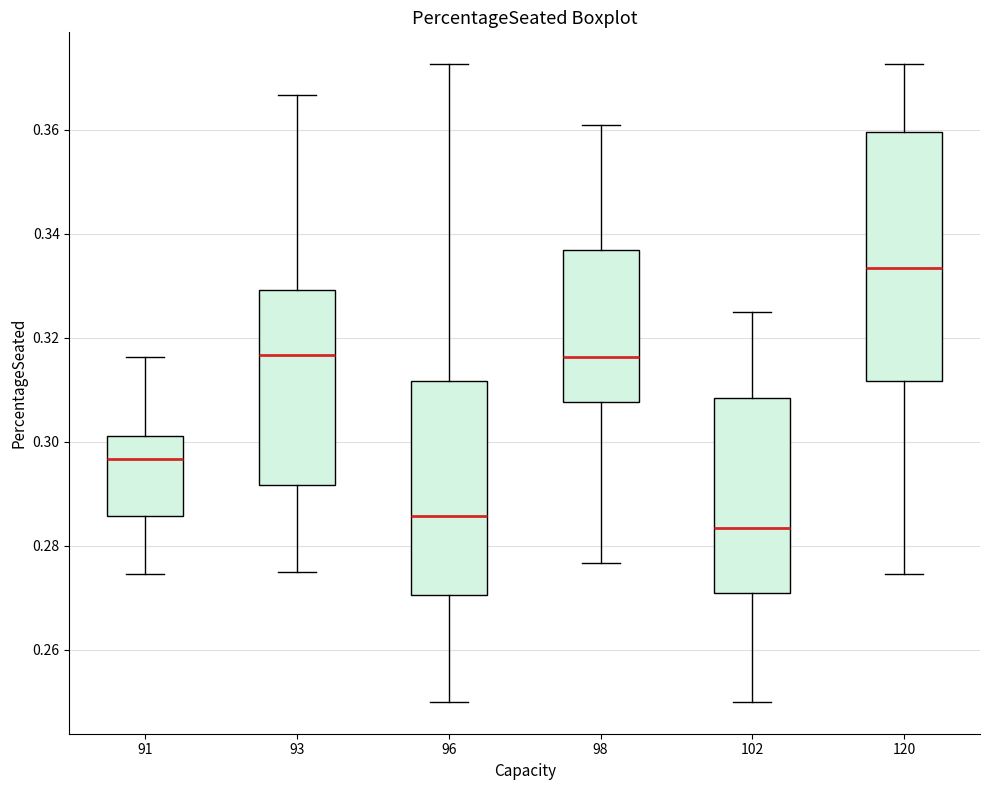

Reading left to right, transcribe this box plot: for each box, give where its median line is, the range the box spans, and where its two whiskers end, as read against the y-axis. The values are not printed on the chart, so give them approximately, as read against the axis.

91: median 0.296, box 0.286 to 0.302, whiskers 0.274 to 0.316
93: median 0.316, box 0.292 to 0.330, whiskers 0.276 to 0.366
96: median 0.286, box 0.270 to 0.312, whiskers 0.250 to 0.372
98: median 0.316, box 0.308 to 0.336, whiskers 0.276 to 0.360
102: median 0.284, box 0.270 to 0.308, whiskers 0.250 to 0.326
120: median 0.334, box 0.312 to 0.360, whiskers 0.274 to 0.372